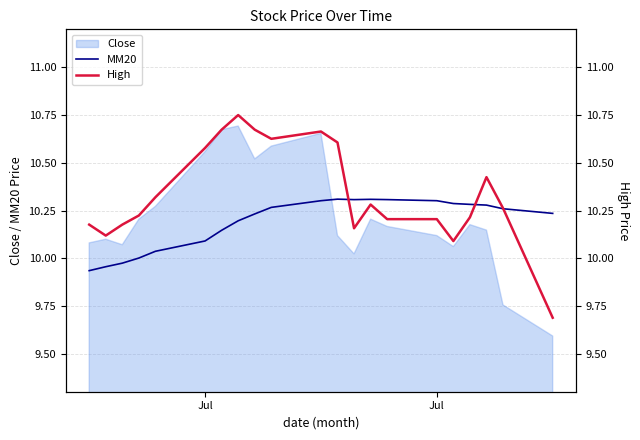

True or false: High and MM20 intersect in this chart.

True